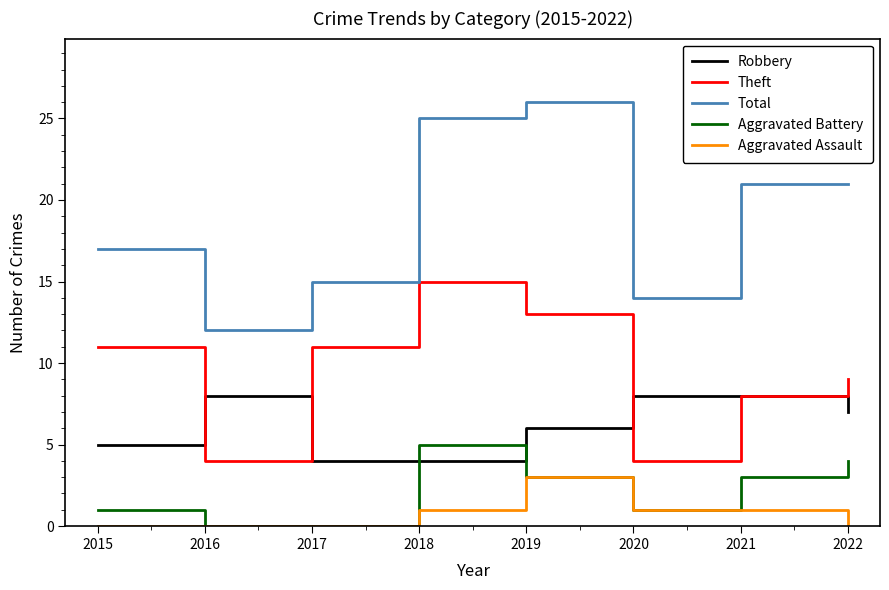

Reading left to right, transcribe all the data shown in this chart.

Robbery: 2015=5	2016=8	2017=4	2018=4	2019=6	2020=8	2021=8	2022=7
Theft: 2015=11	2016=4	2017=11	2018=15	2019=13	2020=4	2021=8	2022=9
Total: 2015=17	2016=12	2017=15	2018=25	2019=26	2020=14	2021=21	2022=21
Aggravated Battery: 2015=1	2016=0	2017=0	2018=5	2019=3	2020=1	2021=3	2022=4
Aggravated Assault: 2015=0	2016=0	2017=0	2018=1	2019=3	2020=1	2021=1	2022=0